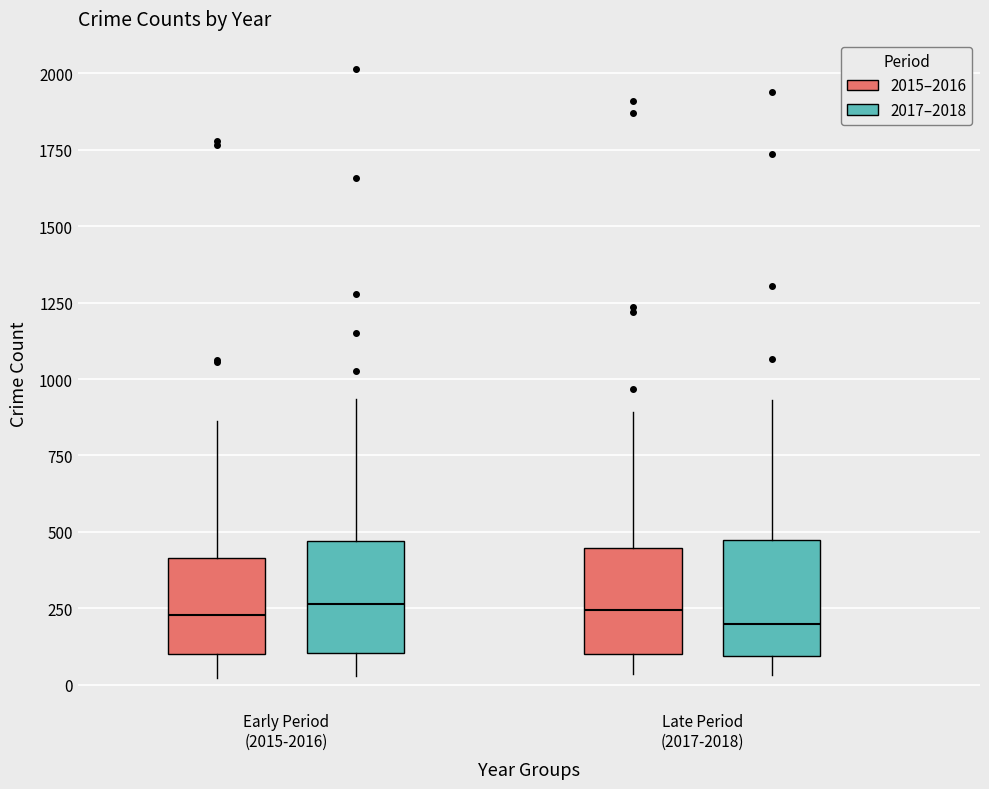

Reading left to right, read every box against the y-axis: the position of its median line, the range the box covers, and the ends of its whiskers. The values are not printed on the chart, so give them approximately, as read against the axis.

Early Period (2015-2016) (2015–2016): median 250, box 100 to 400, whiskers 0 to 850
Early Period (2015-2016) (2017–2018): median 250, box 100 to 450, whiskers 50 to 950
Late Period (2017-2018) (2015–2016): median 250, box 100 to 450, whiskers 50 to 900
Late Period (2017-2018) (2017–2018): median 200, box 100 to 450, whiskers 50 to 950